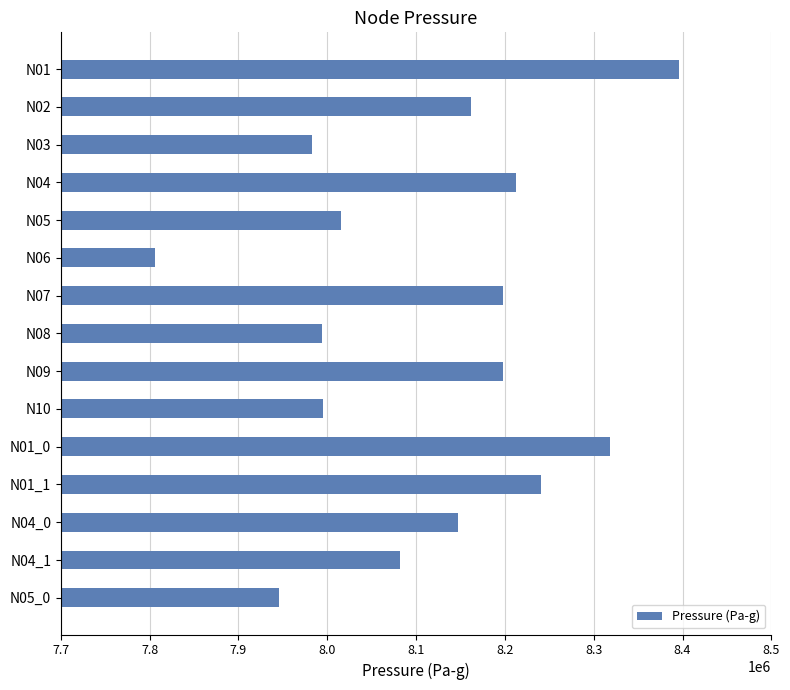

What is the value of the 13th bar from the top?

8147533.1